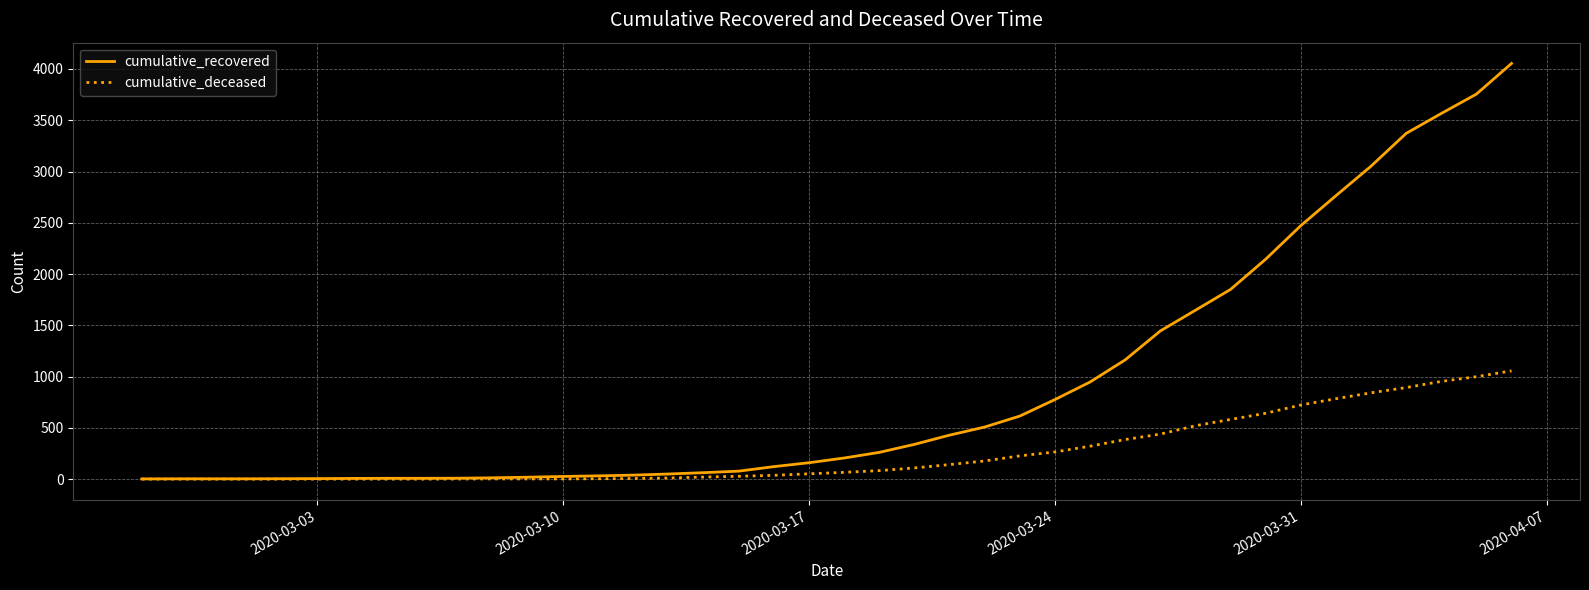

Rank the series by their maximum value, from lowest to highest.

cumulative_deceased, cumulative_recovered